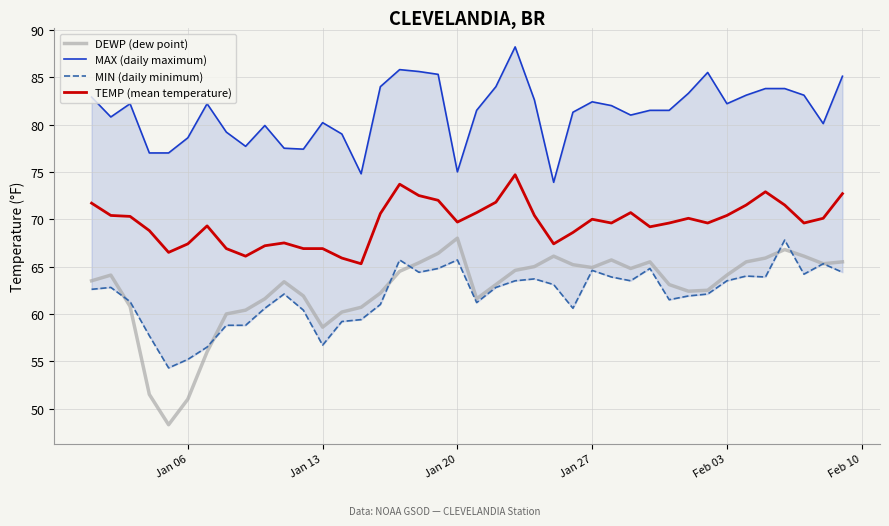

What is the value of the MIN (daily minimum) point at the 17th from the left?

65.7